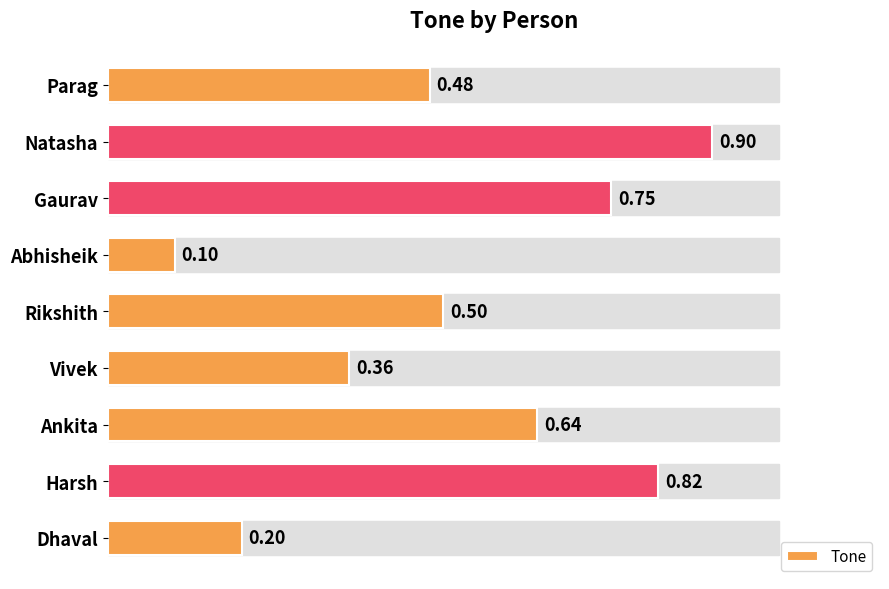

Where is the data nearest to the value 0?

Abhisheik